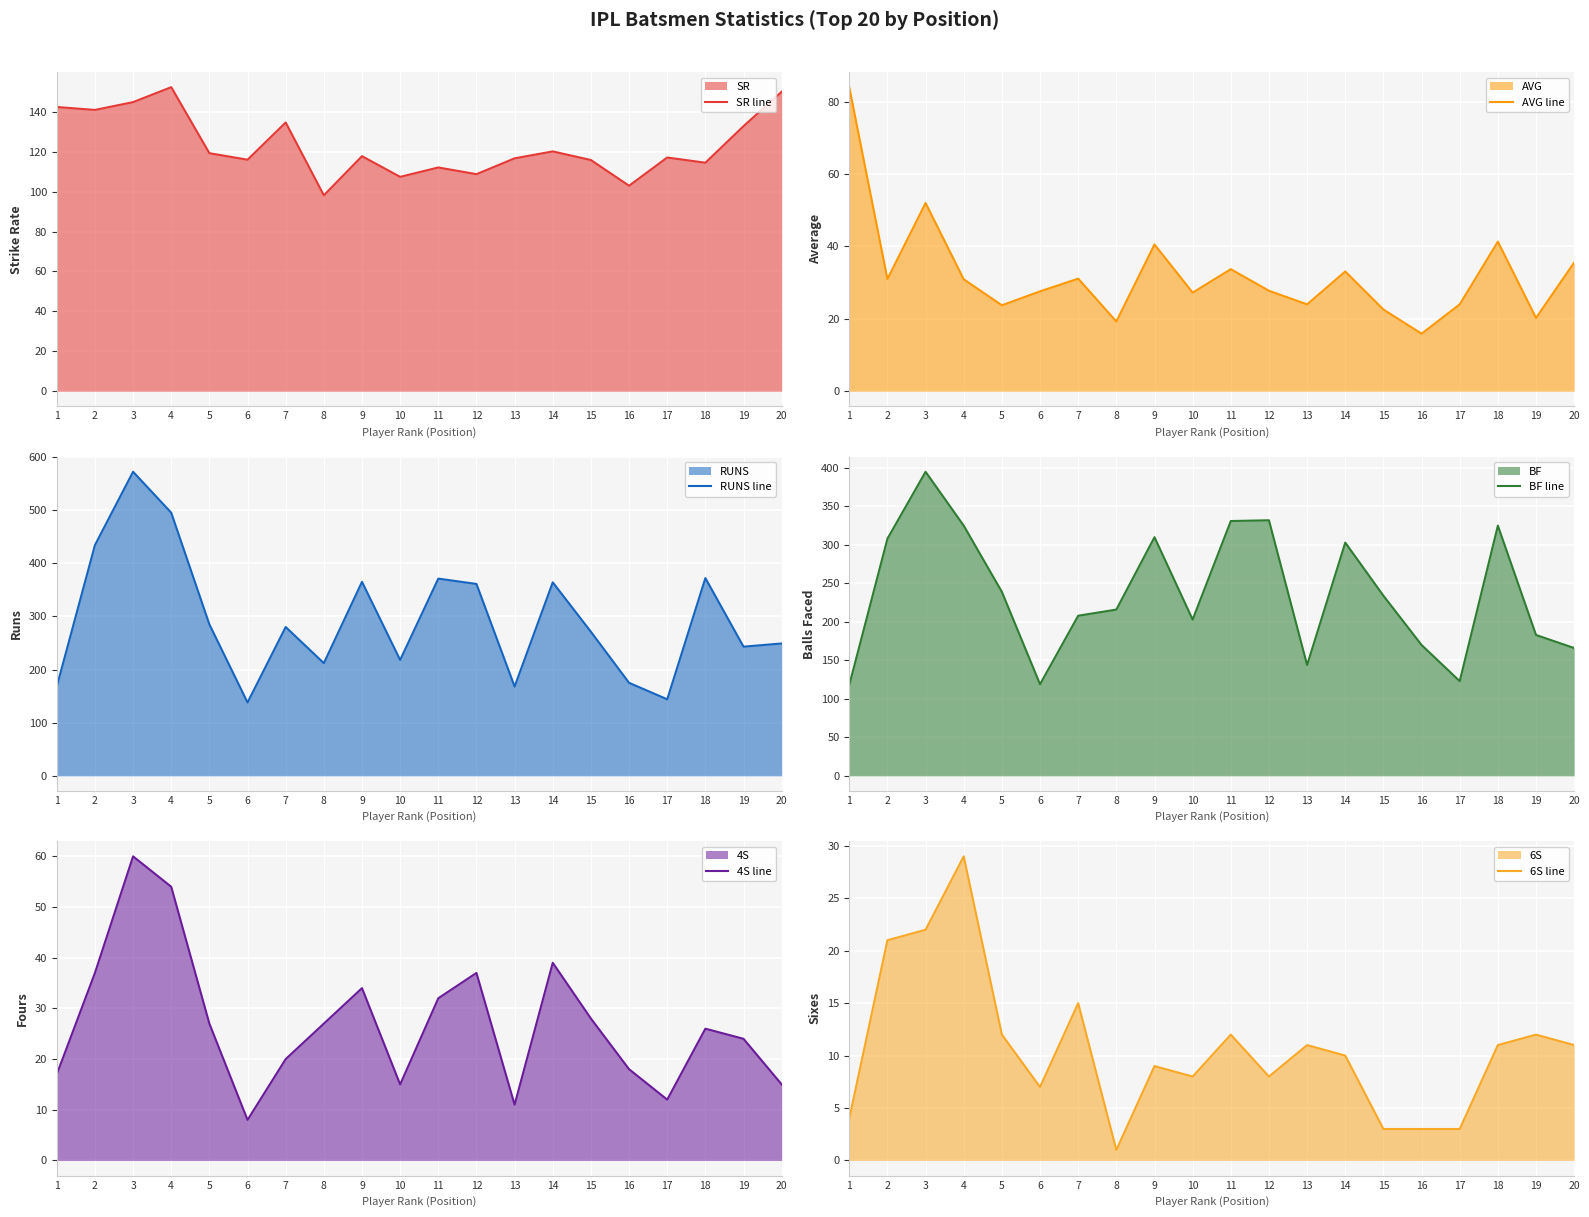

How many lines are shown in the chart?

6